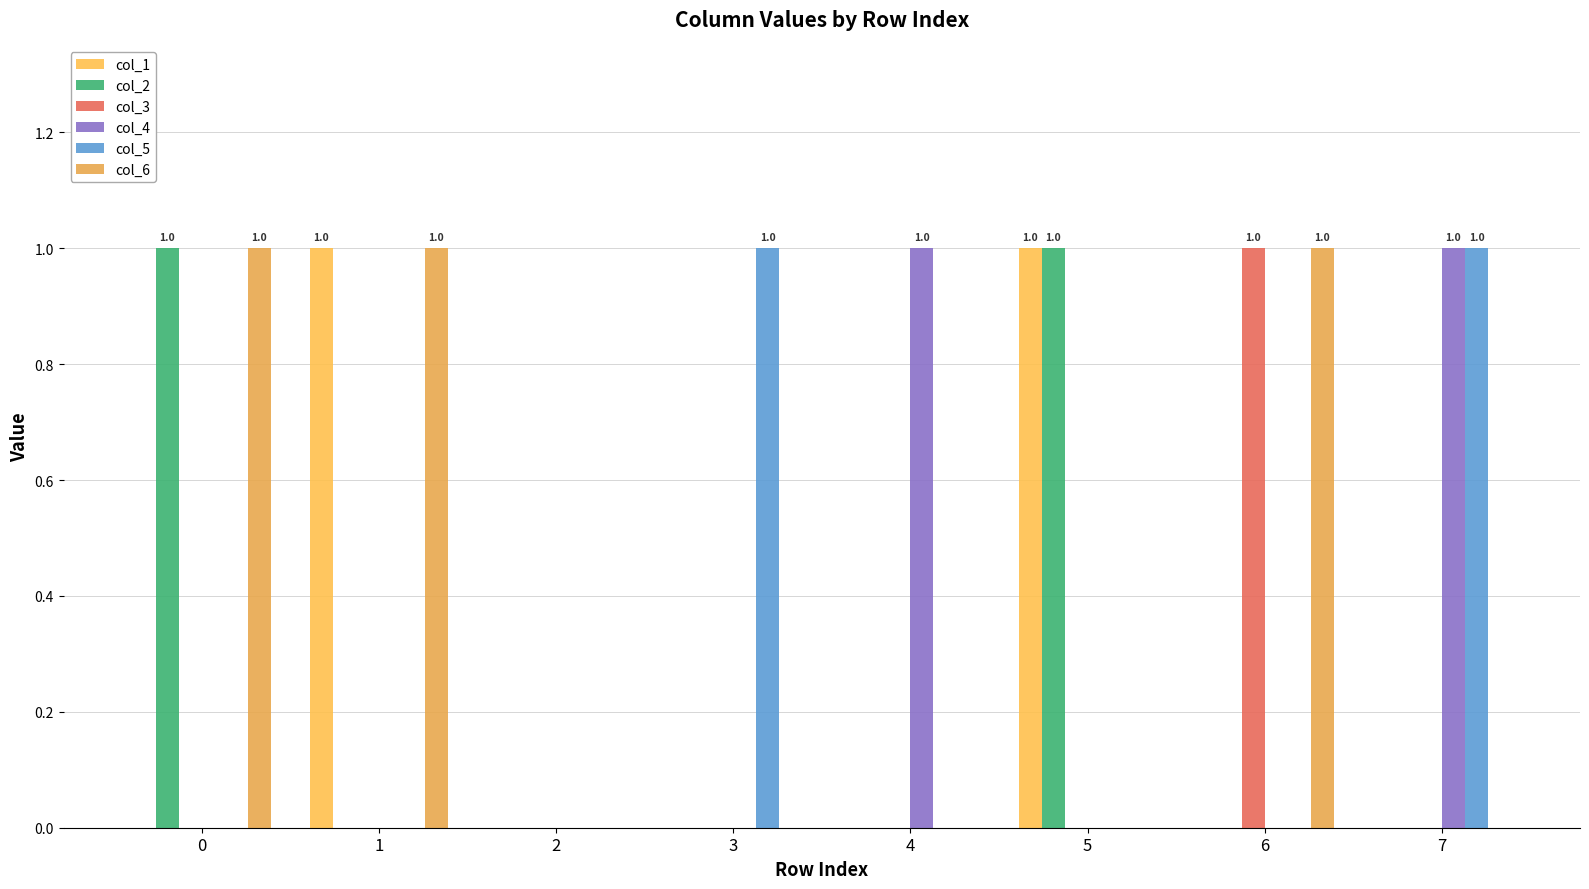

Which series has the largest range (max minus min)?

col_1